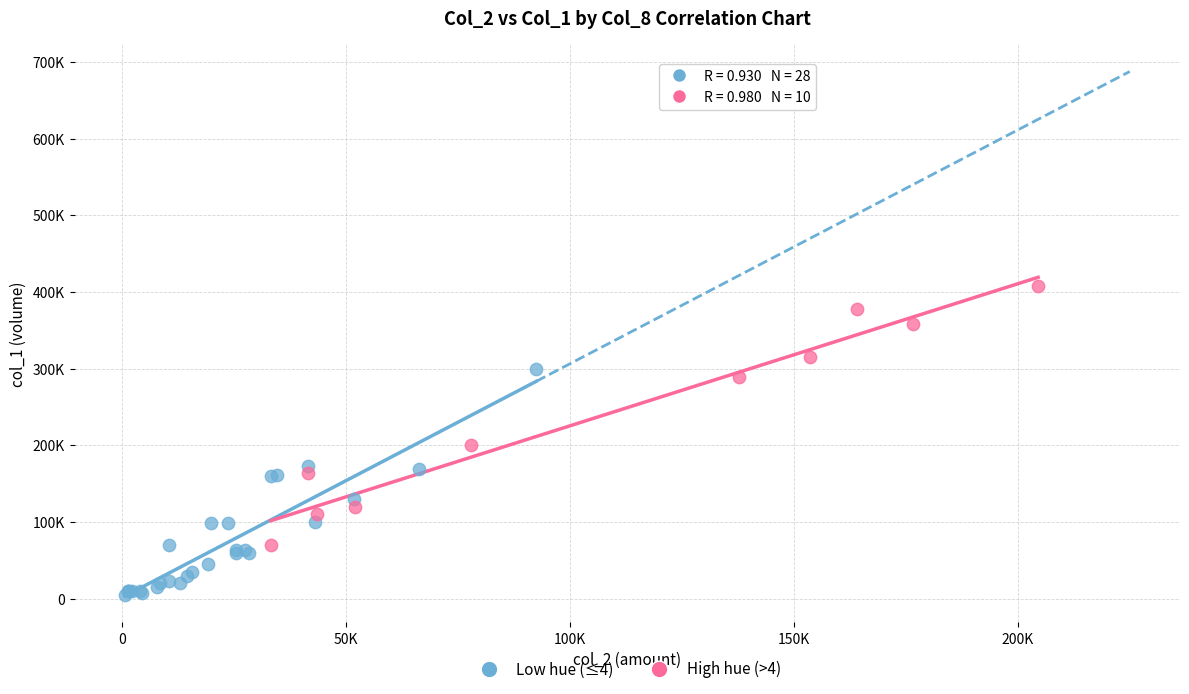

What are all the series names shown in the legend?

Low hue (≤4), High hue (>4)